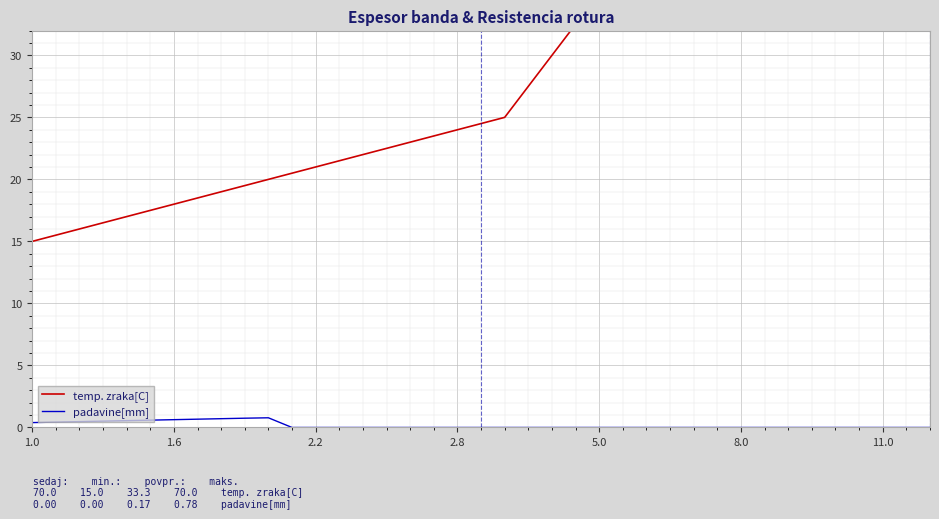

Which series has the largest total across all categories?

temp. zraka[C]